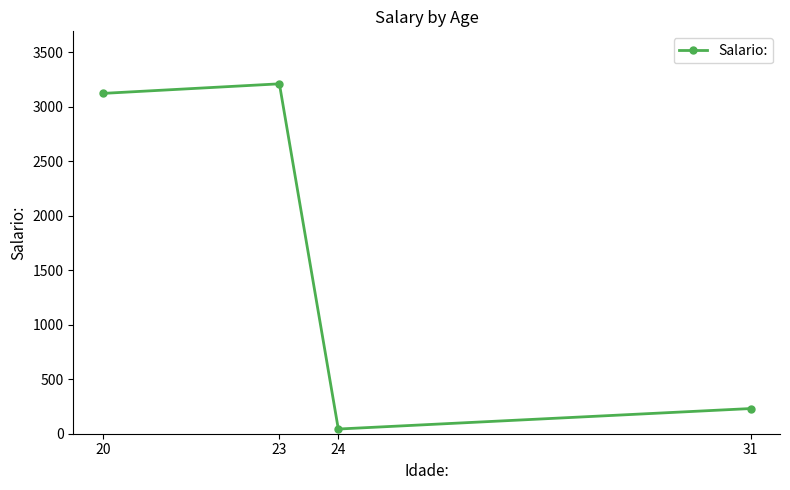

List the labels in order of value, largest first.

23, 20, 31, 24